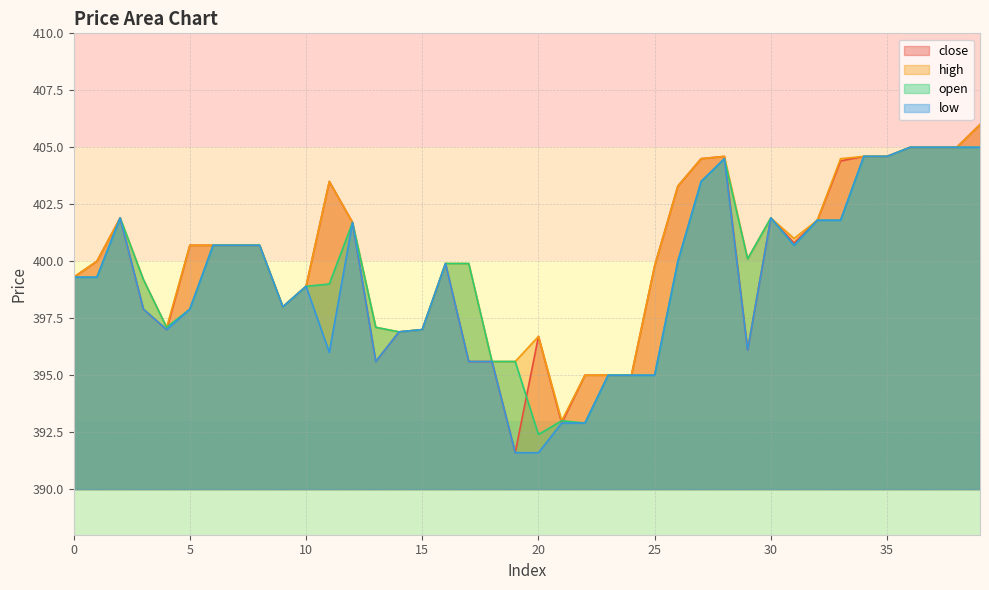

Where is the first local maximum for open?

2